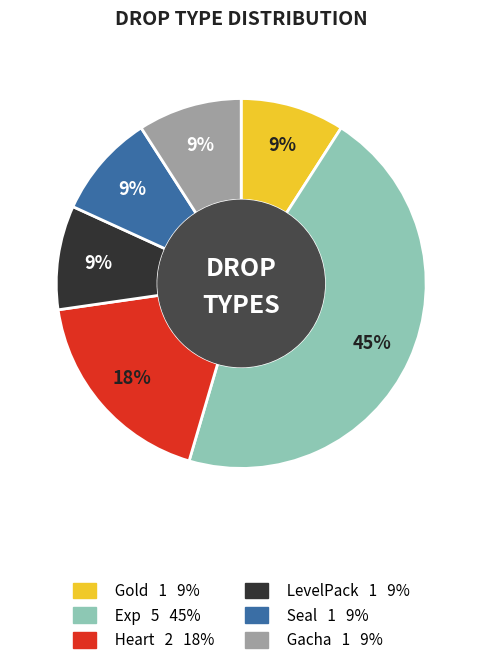

How many segments does this pie chart have?

6